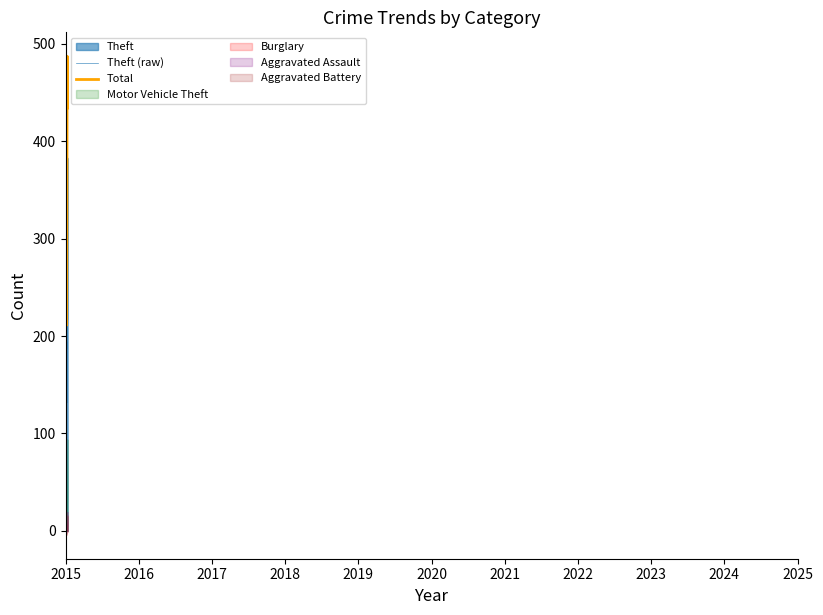

How many data points in Motor Vehicle Theft are above 53?

5